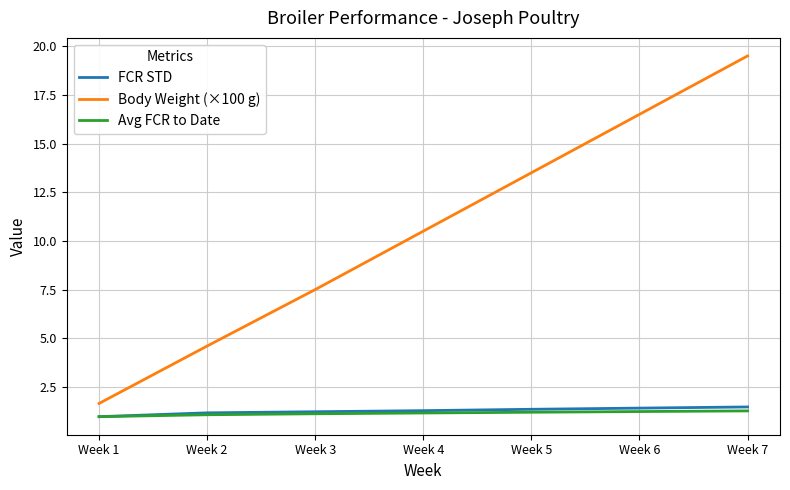

What is the sum of all Body Weight (×100 g) values?

73.8